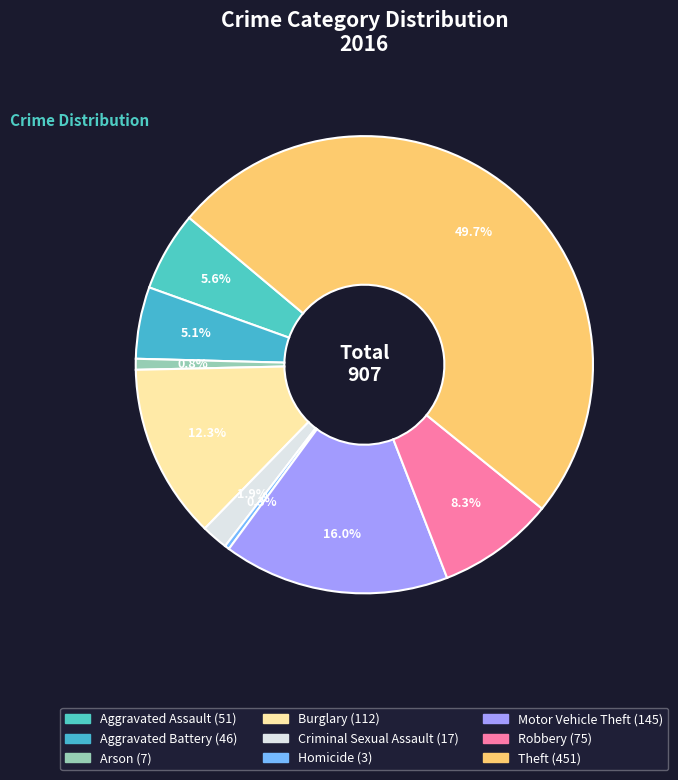

Count the number of slices in the pie.

9